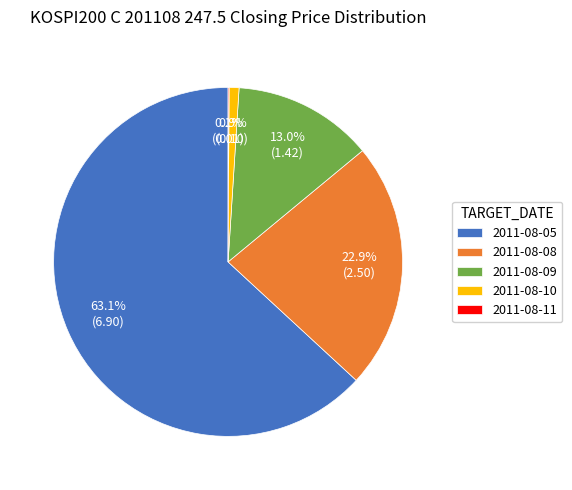

Which slice is the largest?

2011-08-05